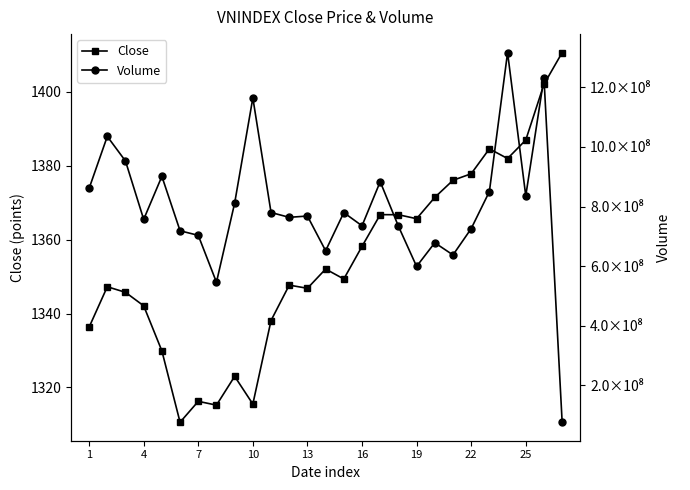

True or false: Close has more than 1 points higher than both neighbors.

True